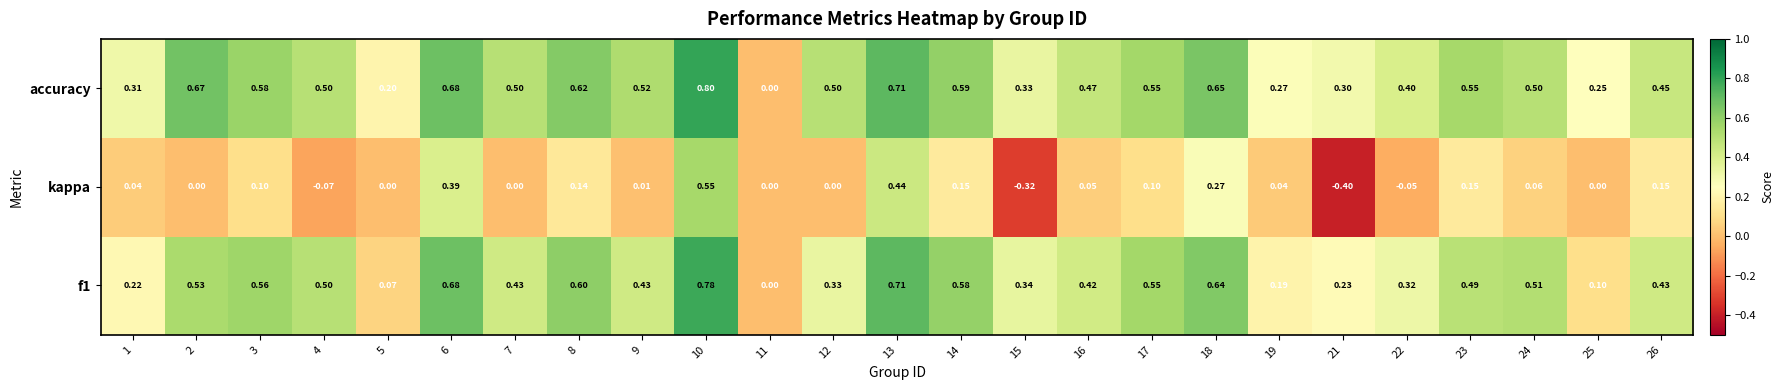

What is the minimum value shown in the chart?

-0.4